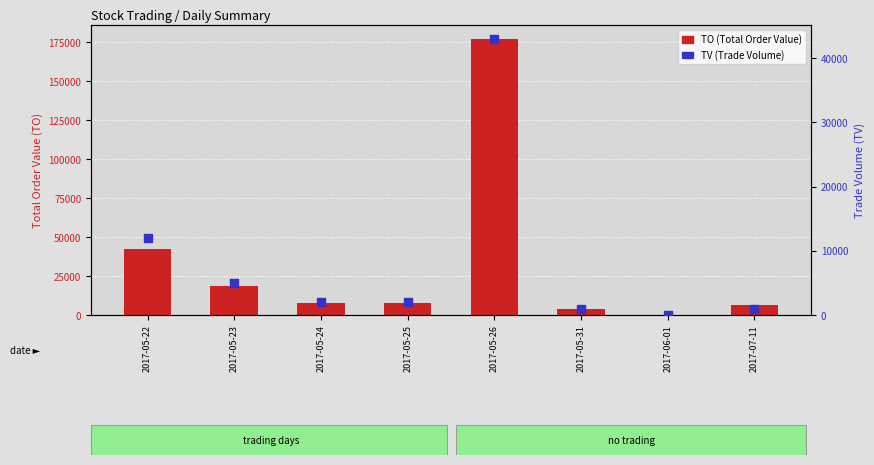

Which series has the largest Y range (max minus min)?

TO